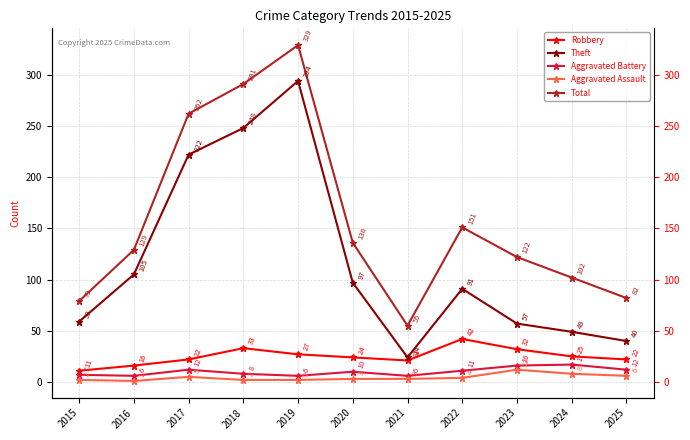

At which label does Robbery first exceed 24?

2018